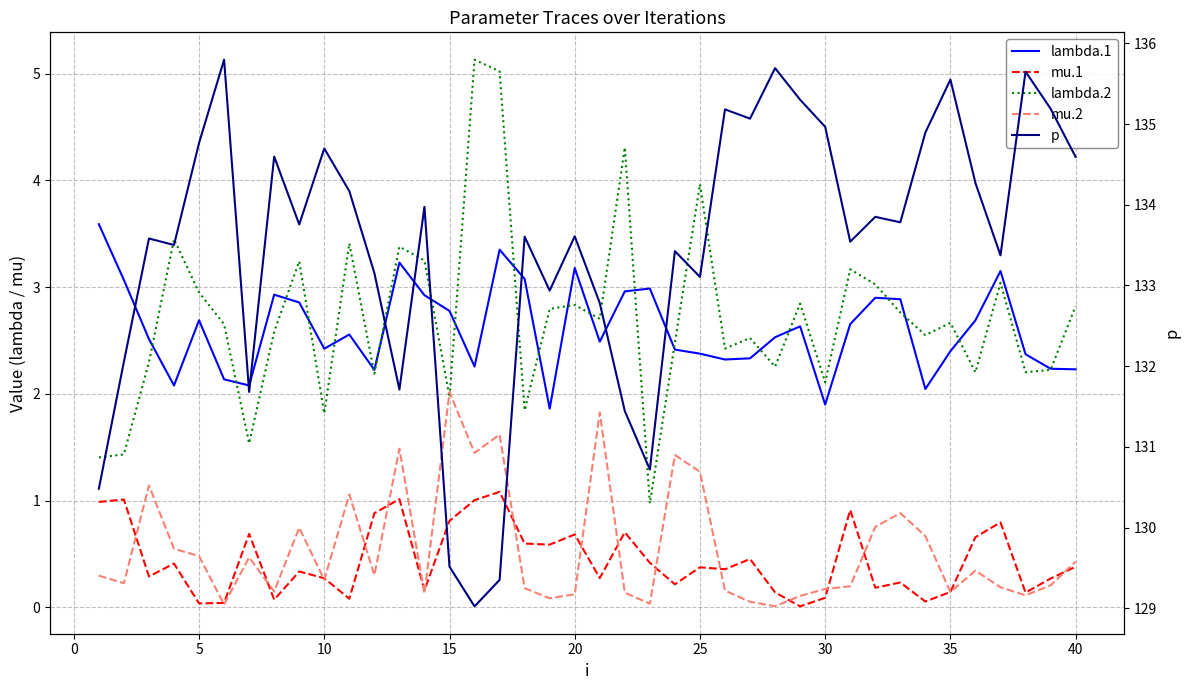

The value of mu.2 at 30 is 0.2. True or false?

True